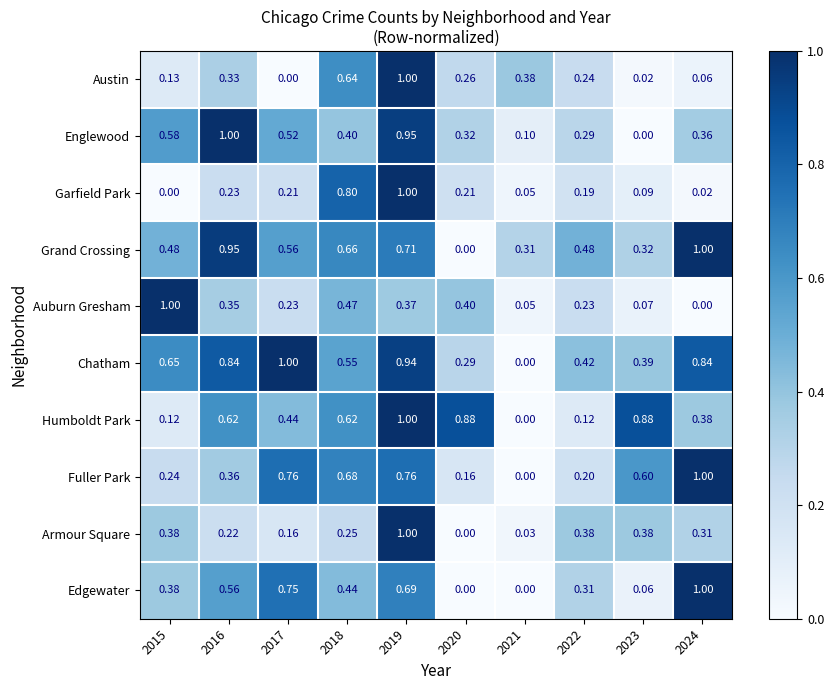

What is the greatest value displayed?

1.0